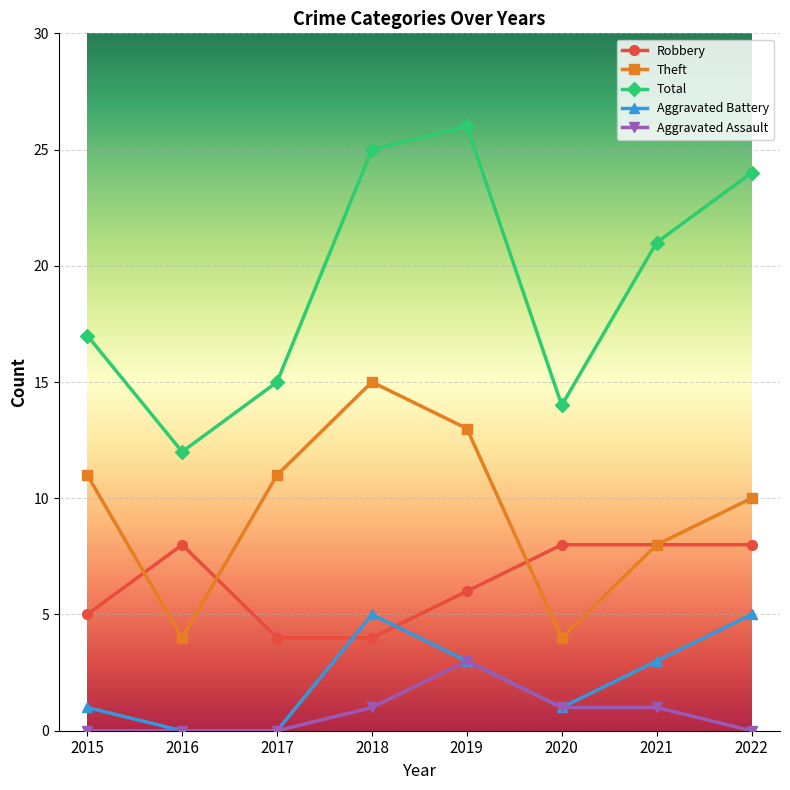

The Total series shows 38 at 2018. True or false?

False